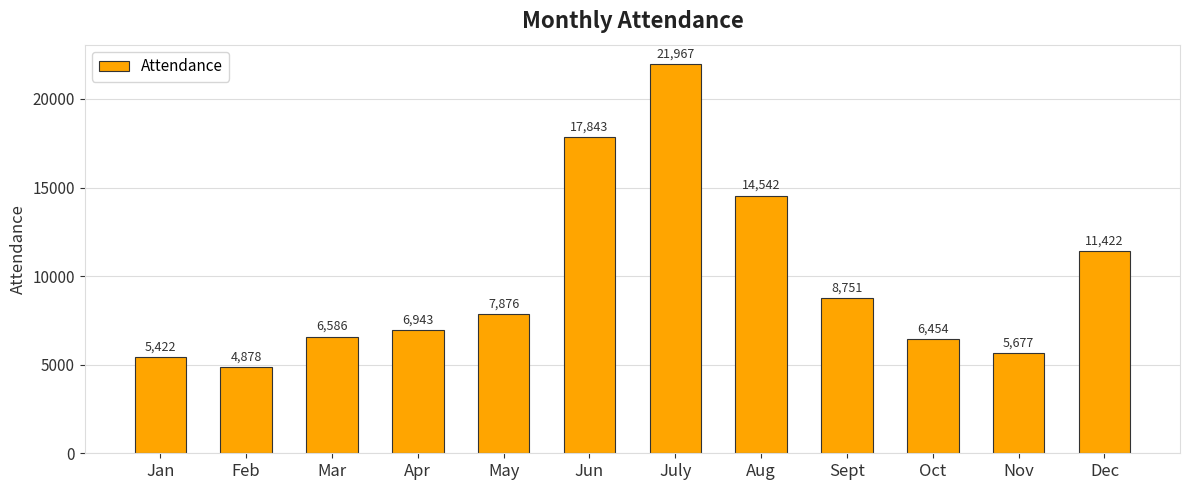

Reading left to right, list all the values displayed in this chart.

Jan=5422	Feb=4878	Mar=6586	Apr=6943	May=7876	Jun=17843	July=21967	Aug=14542	Sept=8751	Oct=6454	Nov=5677	Dec=11422